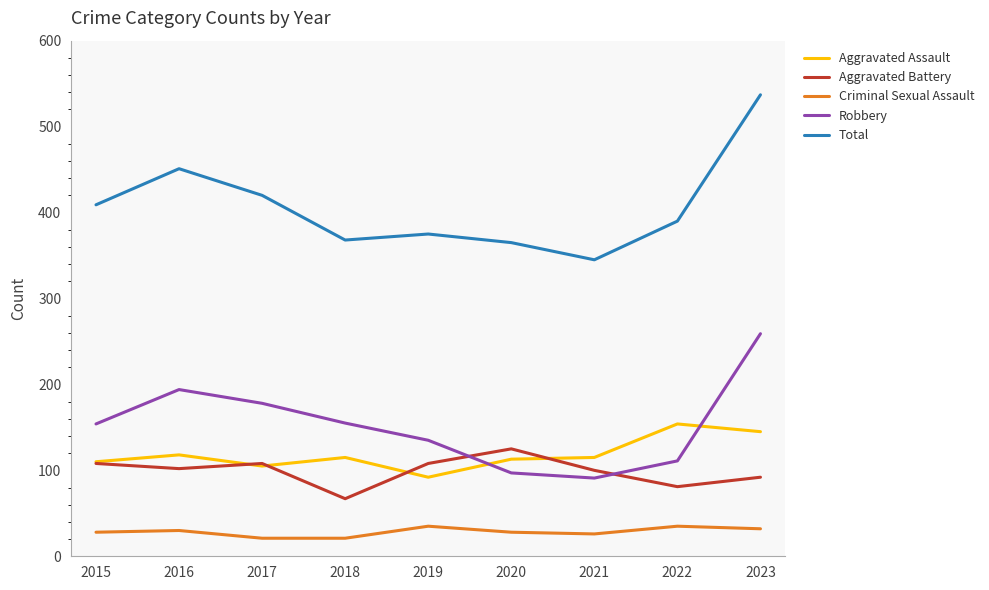

Is it true that Aggravated Assault equals 68 at 2015?

False